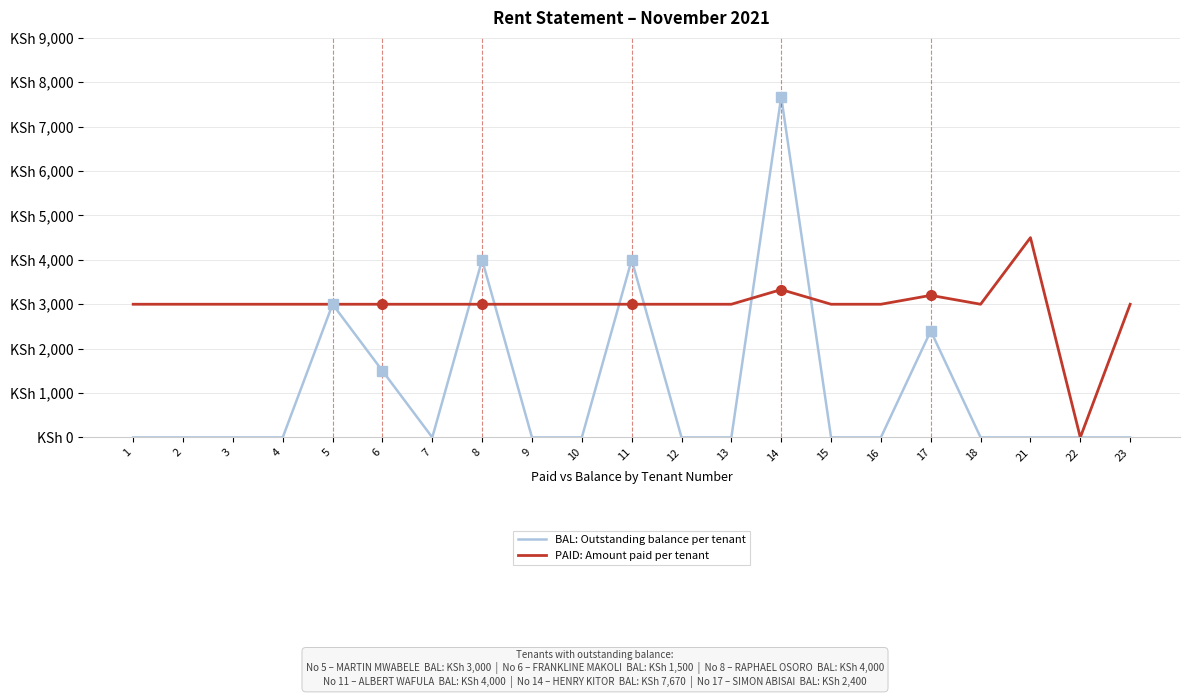

Rank the series by their average value, from lowest to highest.

BAL: Outstanding balance per tenant, PAID: Amount paid per tenant